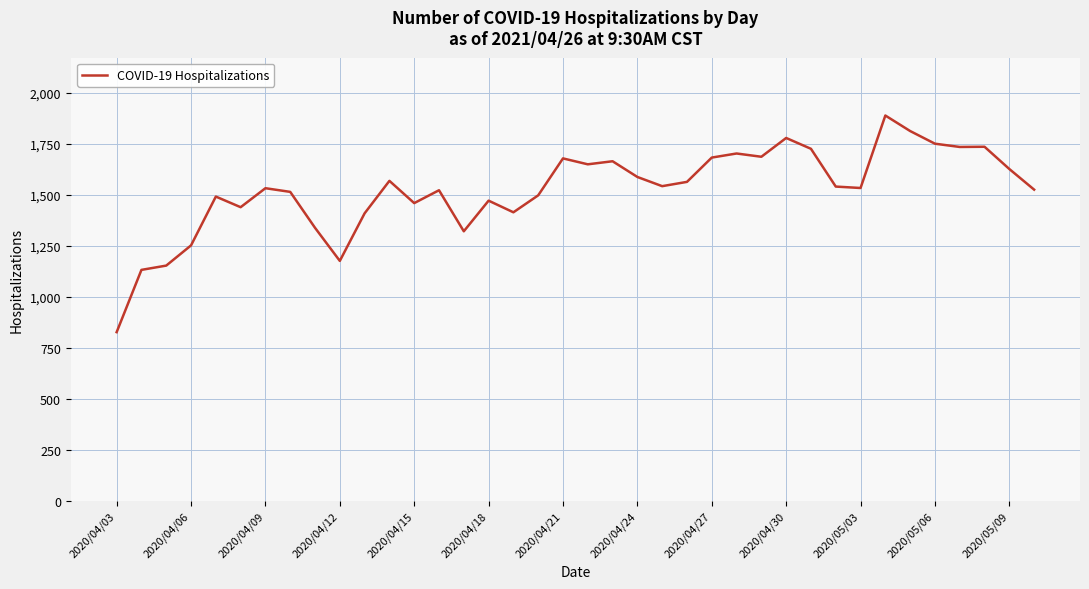

What is the sum of all values?

57914